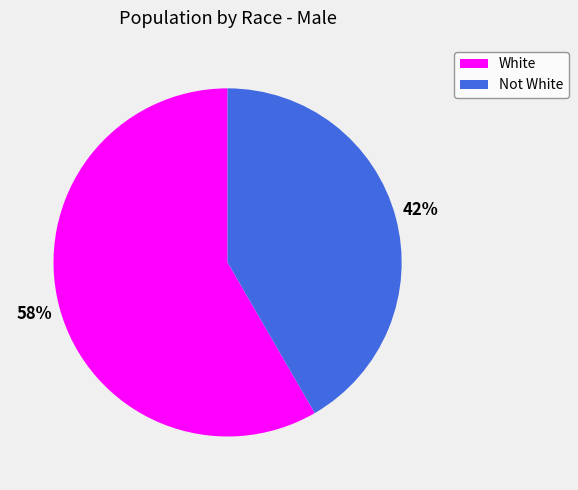

Combined, do Not White and White account for over 50%?

Yes